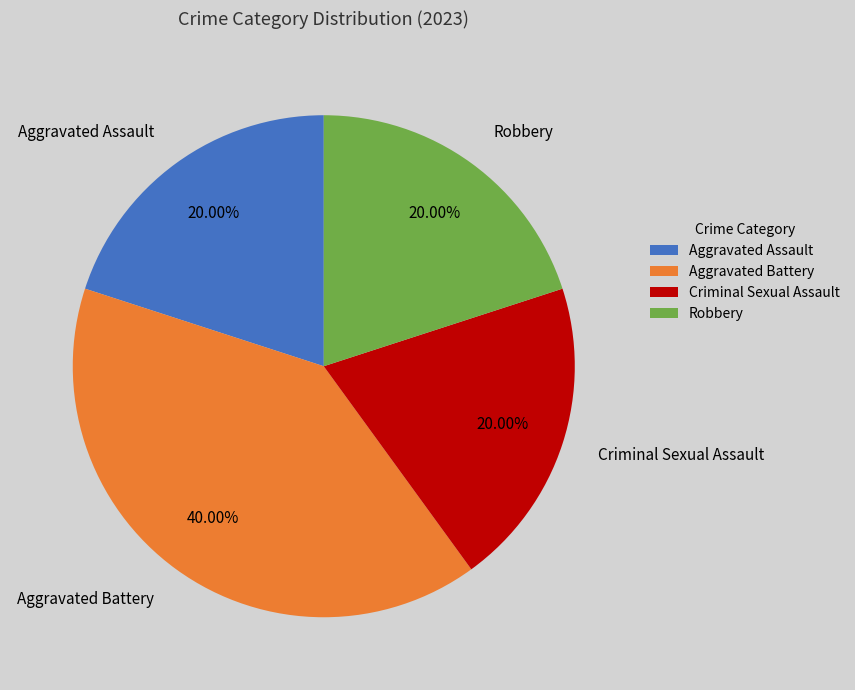

What is the largest slice in the pie chart?

Aggravated Battery